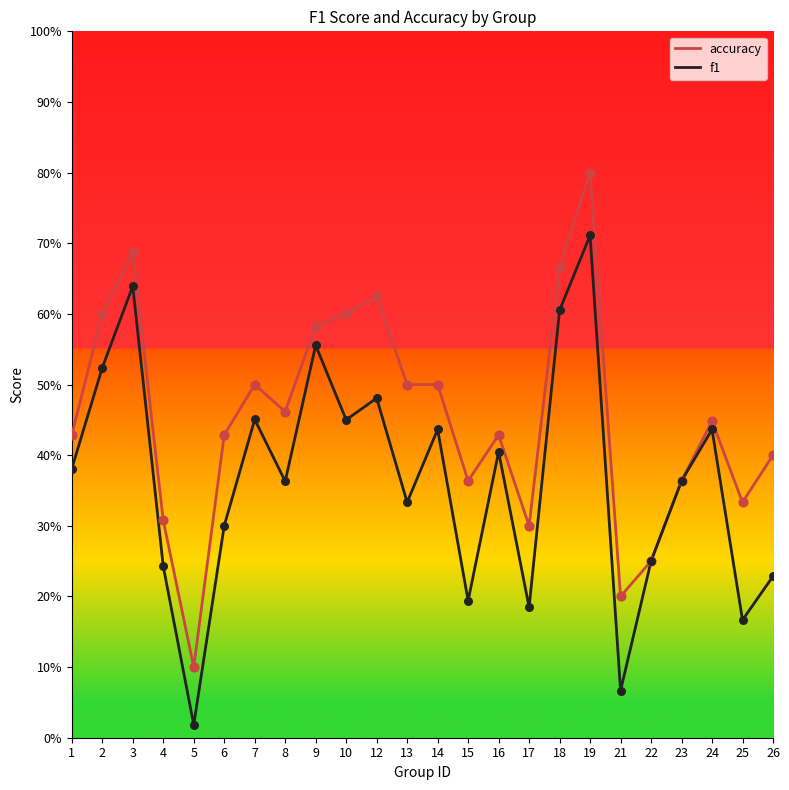

What are all the series names shown in the legend?

accuracy, f1